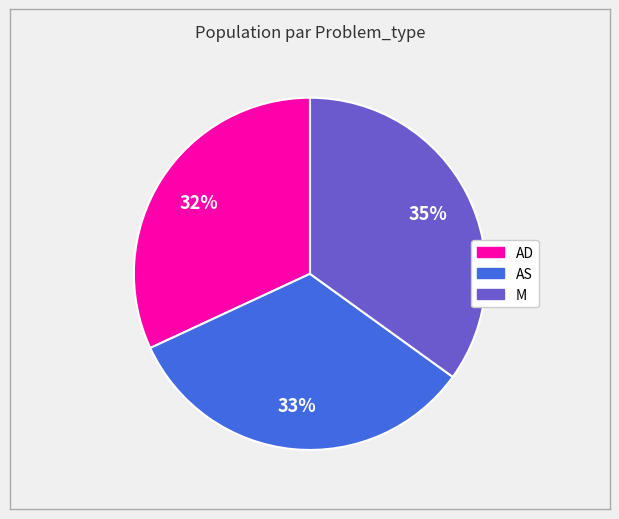

Approximately how many times larger is the value at M compared to AD?

1.1